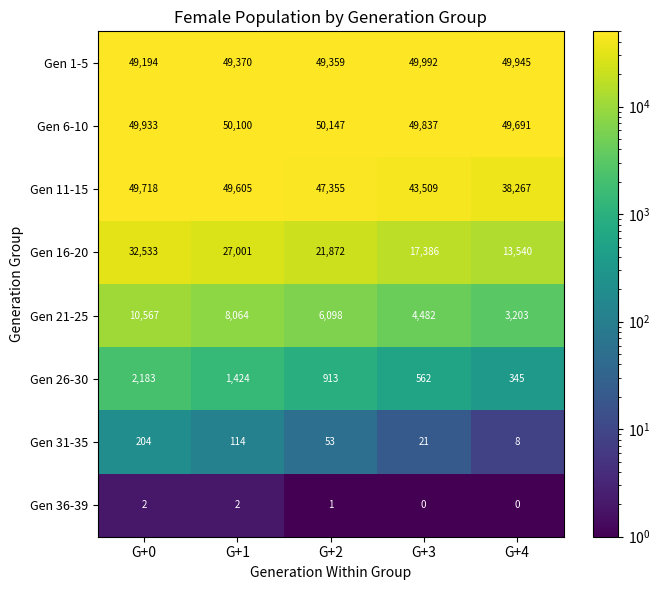

Is it true that Gen 31-35 equals 114 at G+1?

True